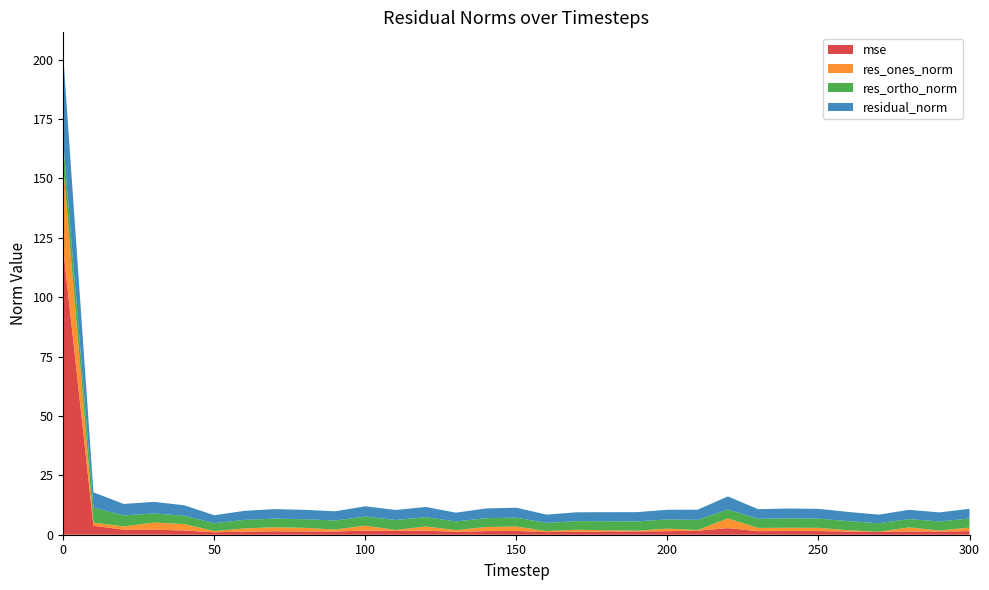

Reading left to right, transcribe all the data shown in this chart.

mse: 0=120.1	10=3.8	20=2.1	30=2.1	40=1.8	50=1.0	60=1.3	70=1.5	80=1.4	90=1.4	100=1.7	110=1.6	120=1.7	130=1.2	140=1.5	150=1.6	160=1.1	170=1.3	180=1.3	190=1.4	200=1.5	210=1.7	220=2.8	230=1.5	240=1.6	250=1.5	260=1.4	270=1.2	280=1.4	290=1.3	300=1.5
res_ones_norm: 0=34.9	10=1.3	20=1.4	30=3.0	40=2.7	50=0.5	60=1.3	70=1.7	80=1.5	90=0.8	100=2.1	110=0.4	120=1.8	130=0.7	140=1.7	150=1.9	160=0.5	170=0.8	180=0.6	190=0.3	200=1.1	210=0.3	220=4.1	230=1.4	240=1.4	250=1.4	260=0.5	270=0.0	280=1.7	290=0.5	300=1.5
res_ortho_norm: 0=10.0	10=6.3	20=4.6	30=3.8	40=3.5	50=3.3	60=3.6	70=3.6	80=3.6	90=3.8	100=3.8	110=4.2	120=3.9	130=3.6	140=3.7	150=3.7	160=3.4	170=3.6	180=3.8	190=3.9	200=3.9	210=4.3	220=3.7	230=3.8	240=3.9	250=3.9	260=3.8	270=3.6	280=3.5	290=3.8	300=3.8
residual_norm: 0=36.4	10=6.4	20=4.8	30=4.9	40=4.4	50=3.4	60=3.8	70=4.0	80=3.9	90=3.9	100=4.3	110=4.2	120=4.3	130=3.7	140=4.1	150=4.2	160=3.5	170=3.7	180=3.8	190=3.9	200=4.0	210=4.3	220=5.5	230=4.1	240=4.2	250=4.1	260=3.9	270=3.6	280=3.9	290=3.8	300=4.1